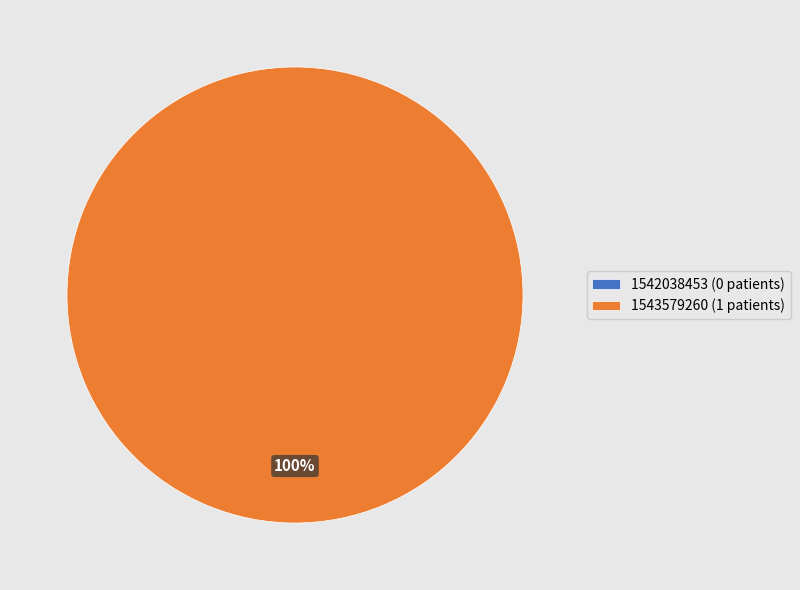

To the nearest percent, what portion does 1543579260 represent?

100%